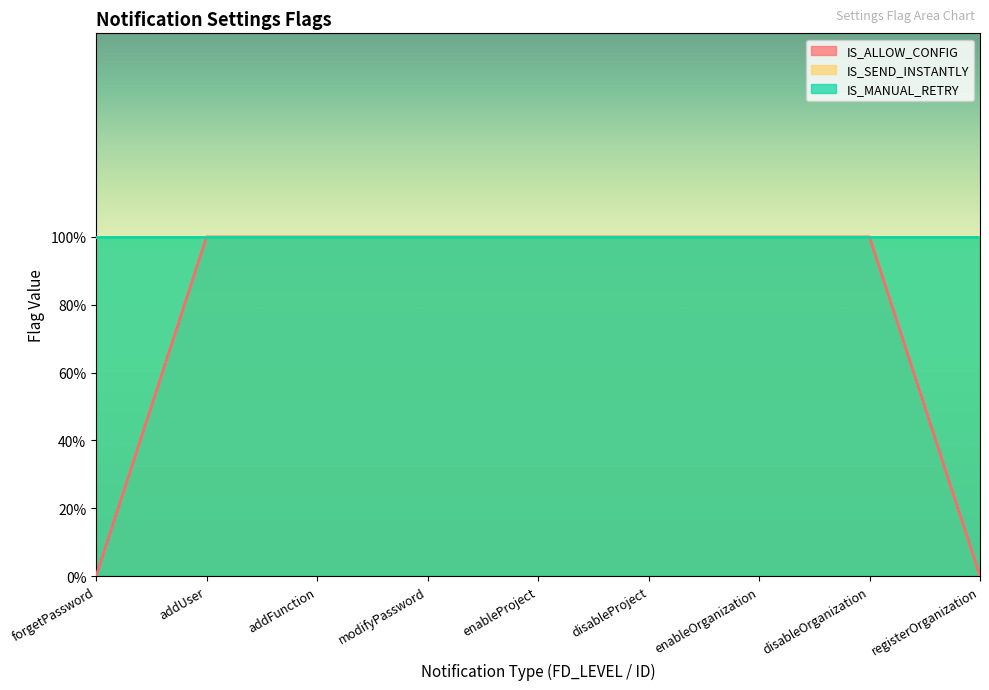

True or false: IS_MANUAL_RETRY has more than 1 interior local peaks.

False